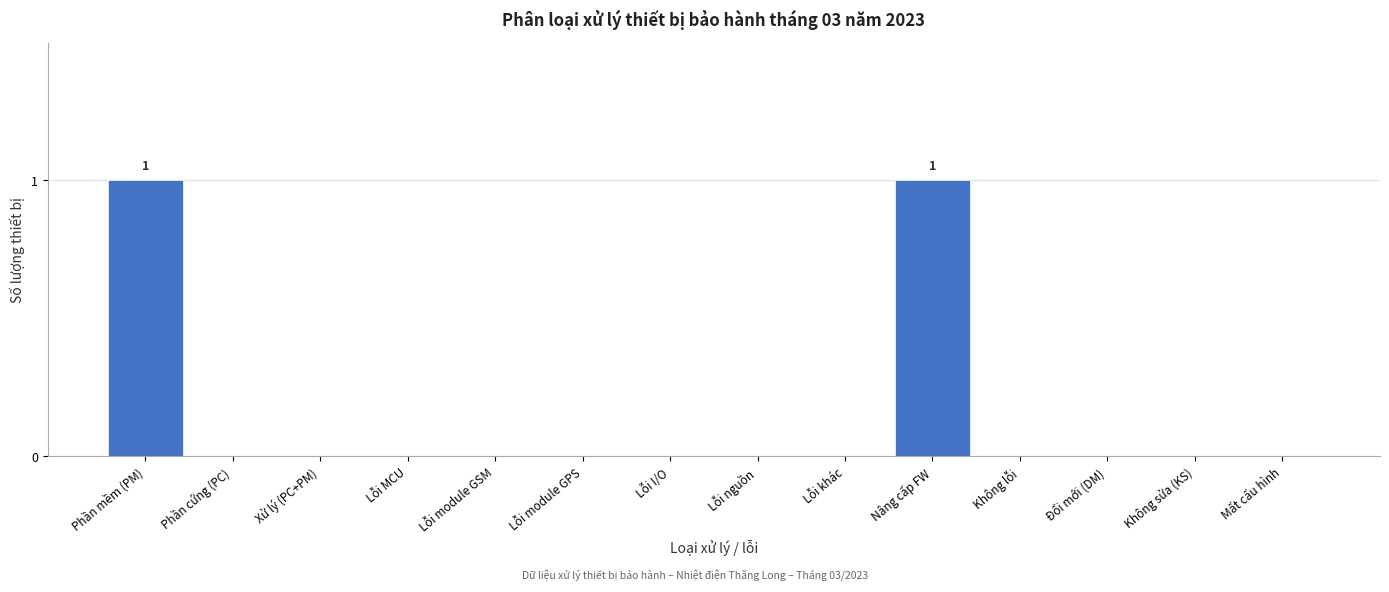

Reading left to right, transcribe all the data shown in this chart.

Phần mềm (PM)=1	Phần cứng (PC)=0	Xử lý (PC+PM)=0	Lỗi MCU=0	Lỗi module GSM=0	Lỗi module GPS=0	Lỗi I/O=0	Lỗi nguồn=0	Lỗi khác=0	Nâng cấp FW=1	Không lỗi=0	Đổi mới (DM)=0	Không sửa (KS)=0	Mất cấu hình=0